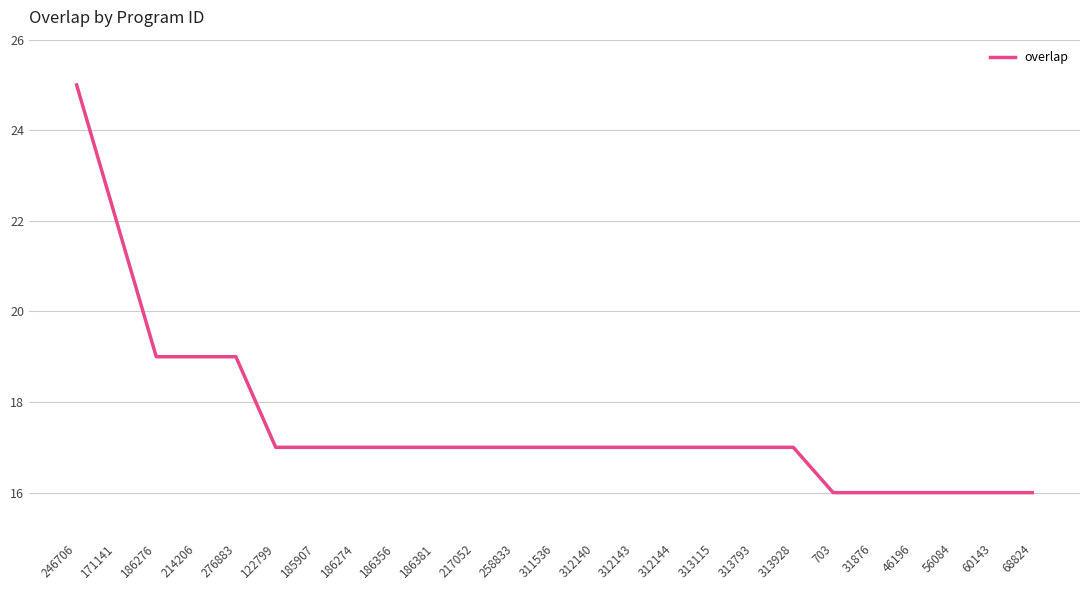

What position from the left is 122799?

6